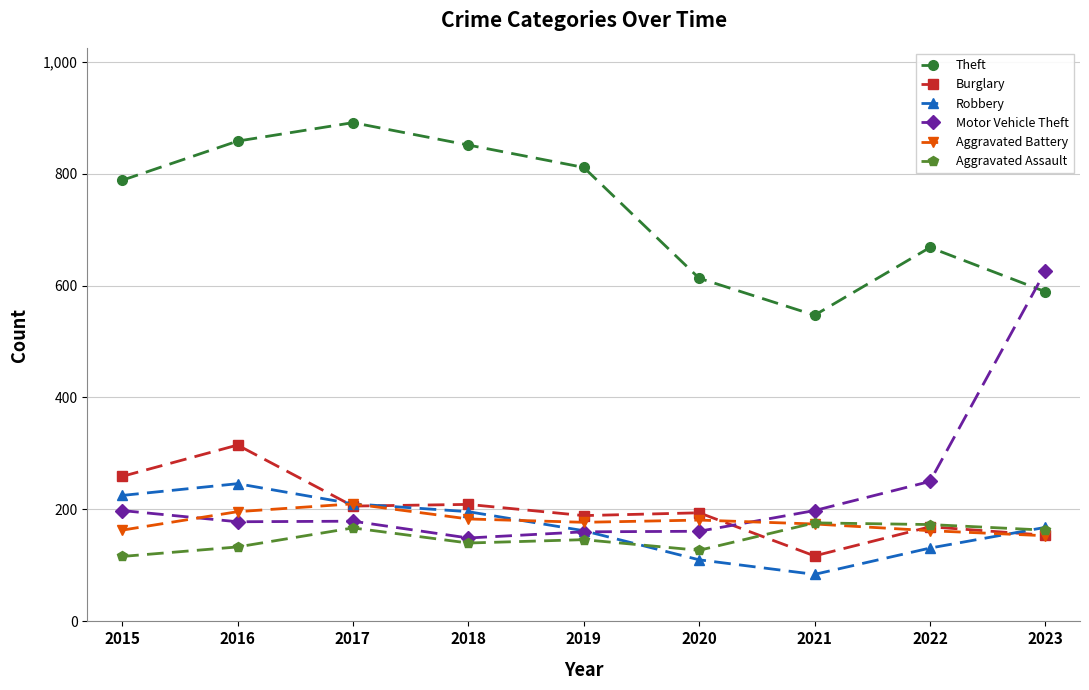

Where does the Motor Vehicle Theft series first go above 179?

2015